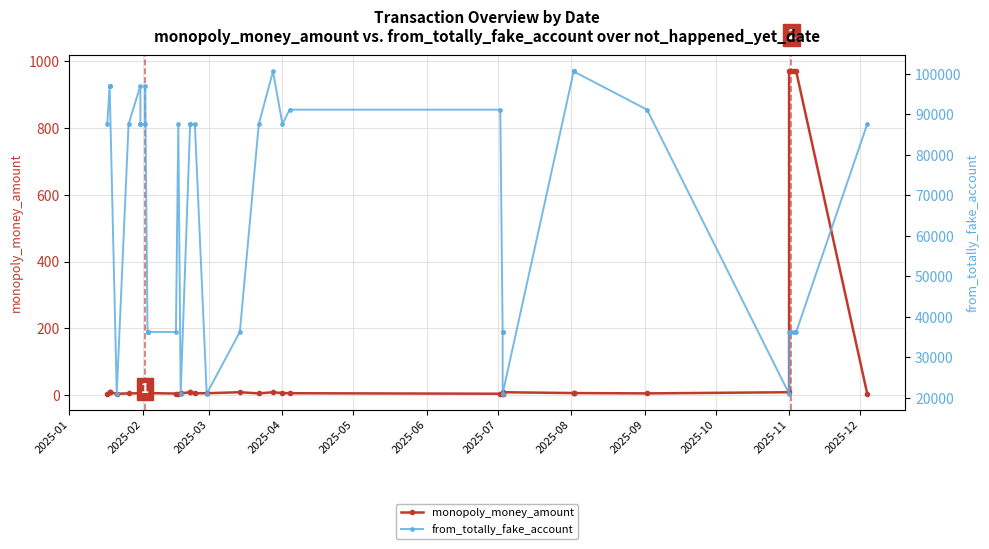

Reading left to right, list all the values displayed in this chart.

monopoly_money_amount: 4.5	9.0	9.0	9.0	4.5	5.5	6.0	5.5	5.5	6.5	5.5	6.5	6.5	6.5	5.0	4.5	5.5	9.0	9.0	6.0	6.0	9.0	5.5	9.0	6.5	6.0	4.5	4.5	4.5	9.0	6.5	6.5	6.5	5.5	9.0	970.0	970.0	970.0	970.0	4.5
from_totally_fake_account: 87605.0	97106.0	97106.0	97106.0	21021.0	87605.0	97106.0	87605.0	87605.0	87605.0	97106.0	36285.0	36285.0	36285.0	36285.0	87605.0	21021.0	87605.0	87605.0	87605.0	21021.0	36285.0	87605.0	100613.0	87605.0	91174.0	91174.0	36285.0	36285.0	21021.0	100613.0	100613.0	100613.0	91174.0	21021.0	36285.0	36285.0	36285.0	36285.0	87605.0